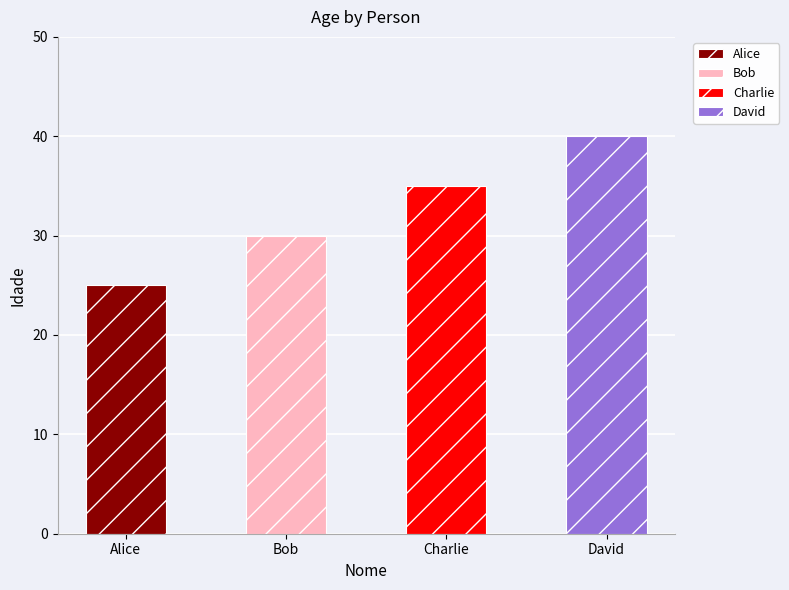

Which label corresponds to the smallest value in the chart?

Alice